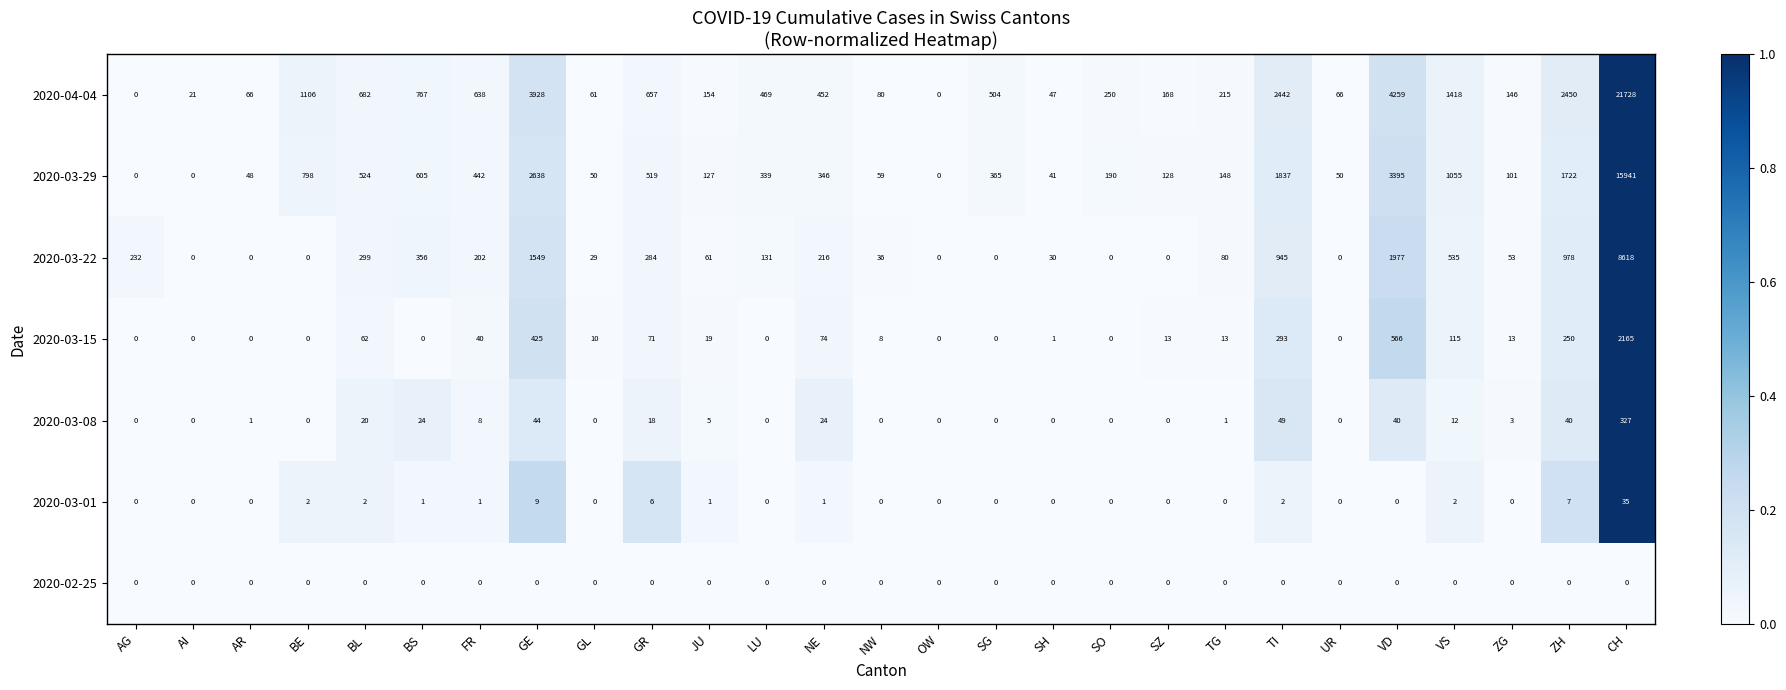

Which series has the largest total across all categories?

2020-04-04